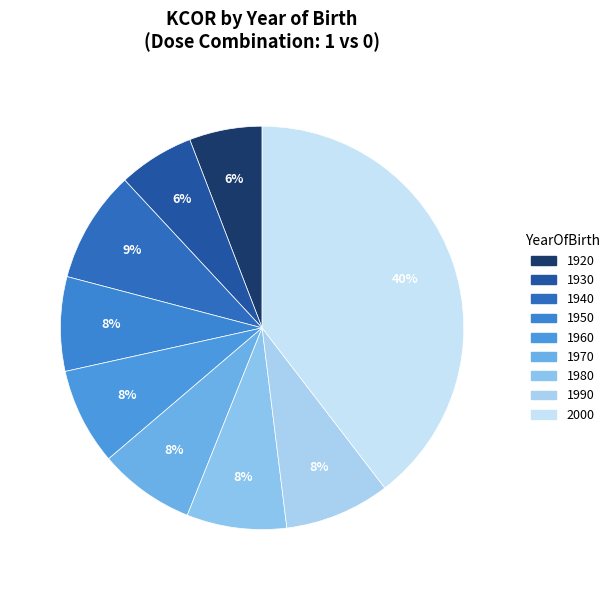

Count the number of slices in the pie.

9